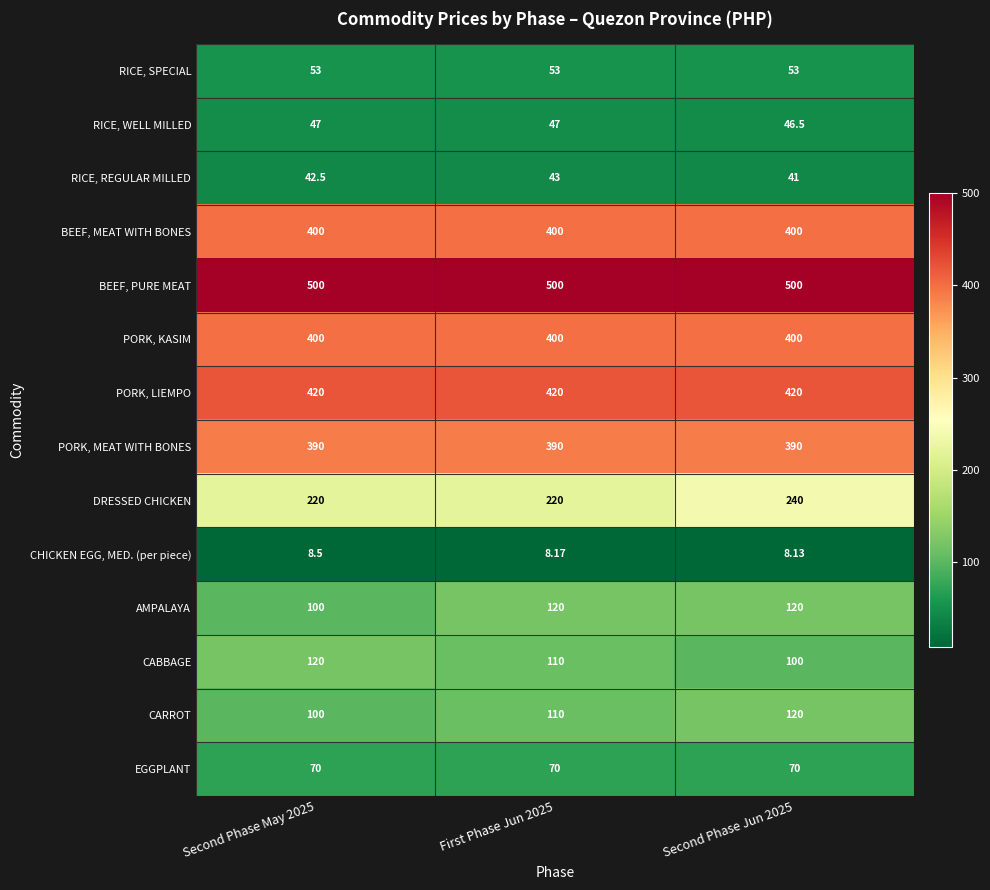

Which series has the largest total across all categories?

BEEF, PURE MEAT